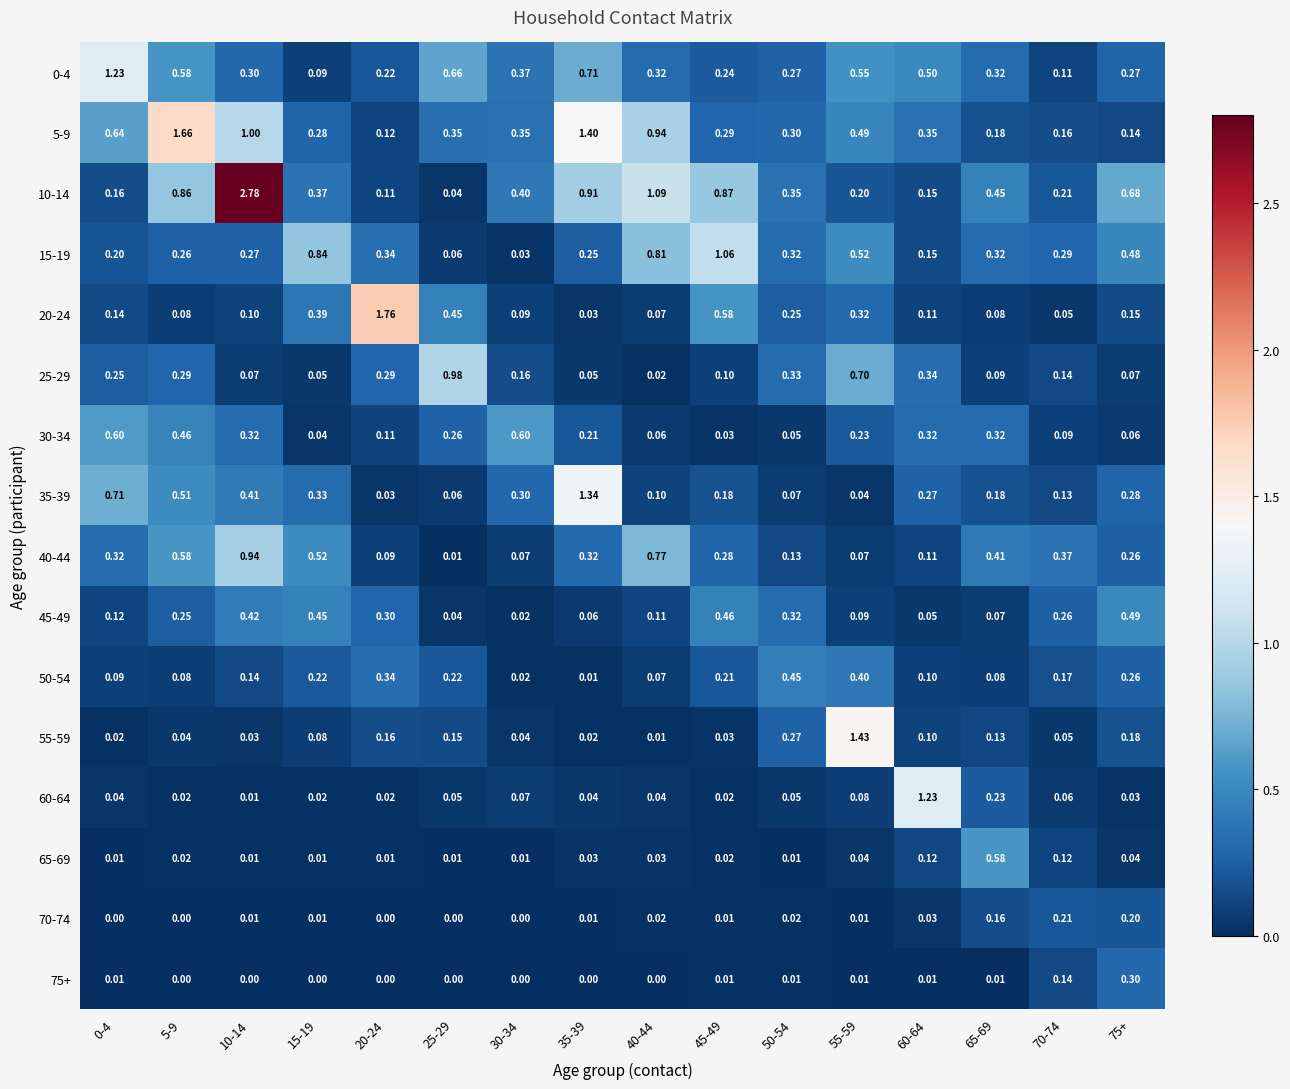

Is the value of 15-19 at 75+ greater than the value of 30-34 at 5-9?

Yes